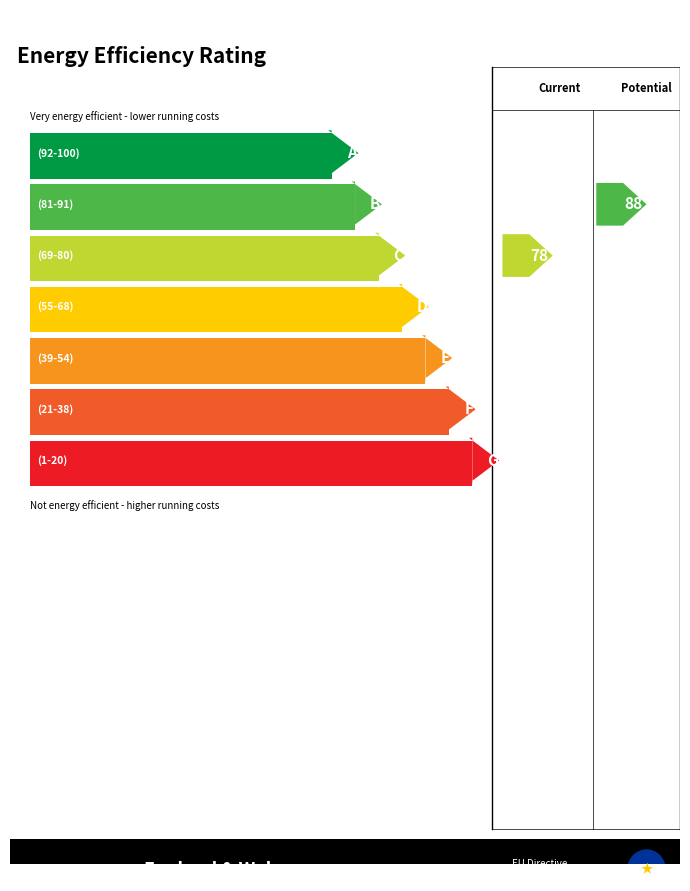

Where is the first local maximum?

4